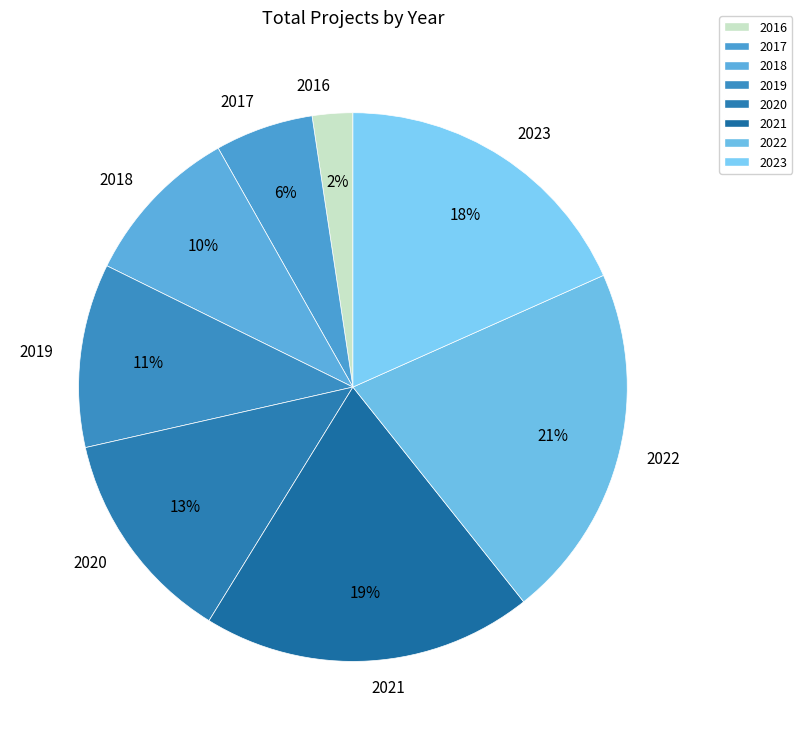

Does any single category account for the majority?

No